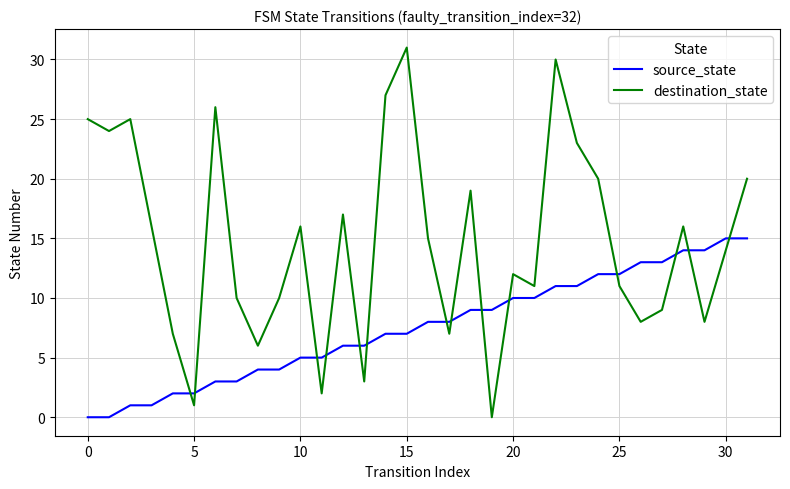

Which series has the largest range (max minus min)?

destination_state